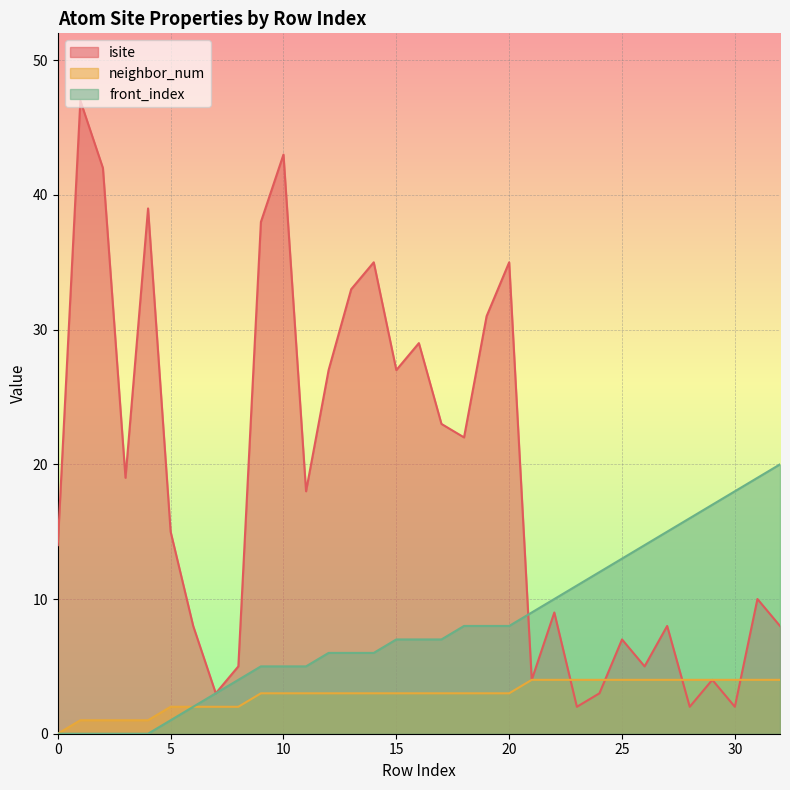

True or false: isite has more than 2 interior local peaks.

True